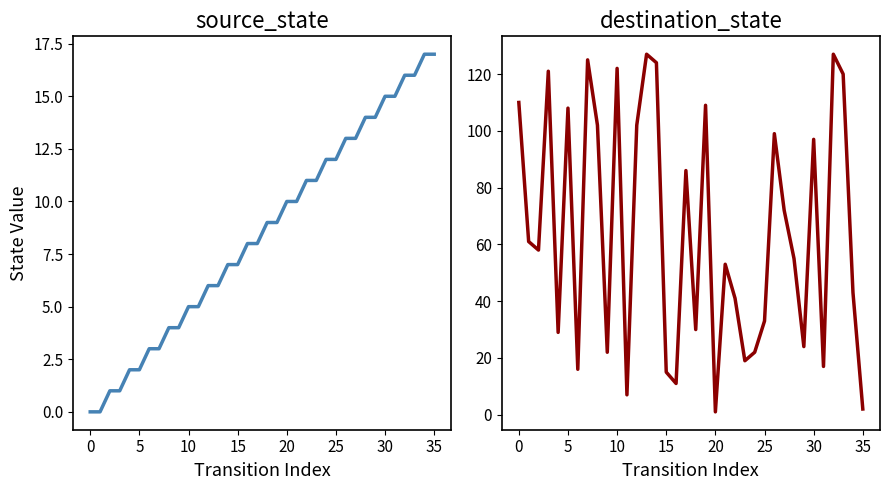

What is the difference between the maximum and minimum values in the destination_state series?

126